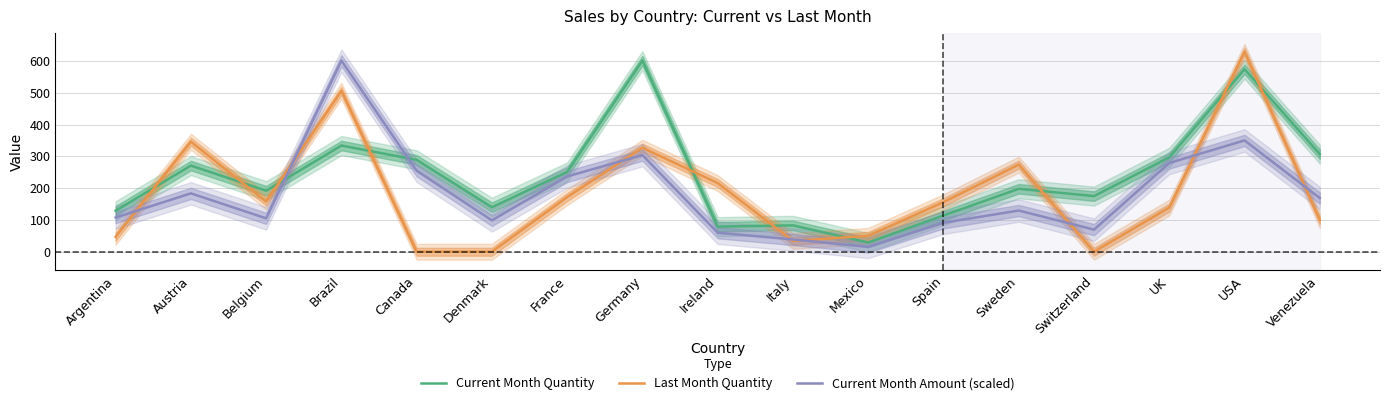

What is the sum of all Current Month Amount (scaled) values?

3093.4